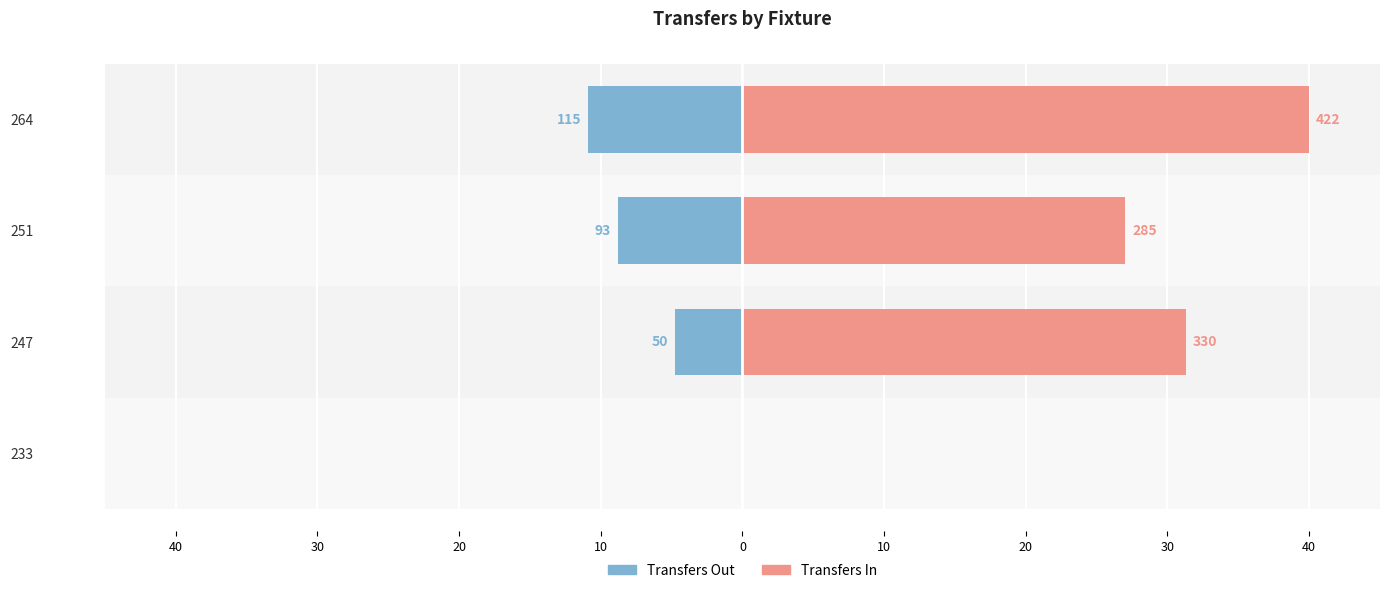

What is the value of the Transfers In bar at the 4th from the left?

40.0